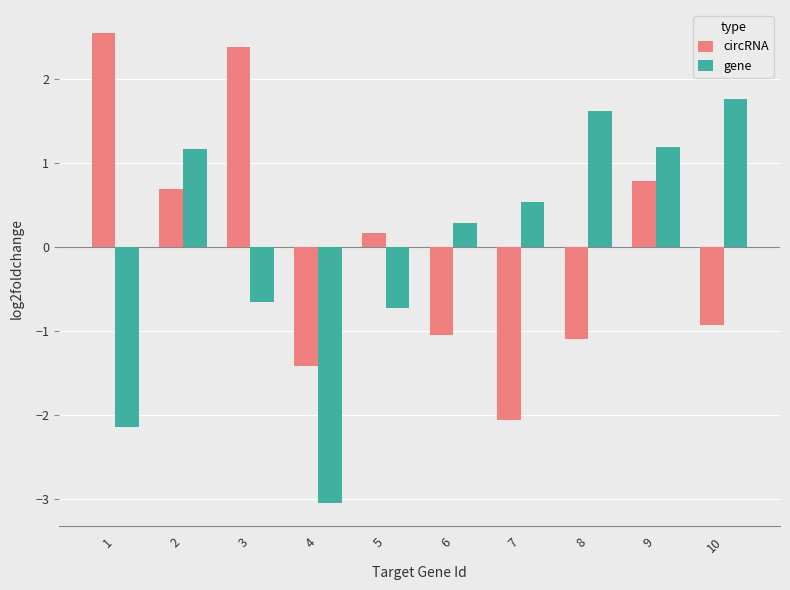

Rank the series at 9 from lowest to highest value.

circRNA, gene